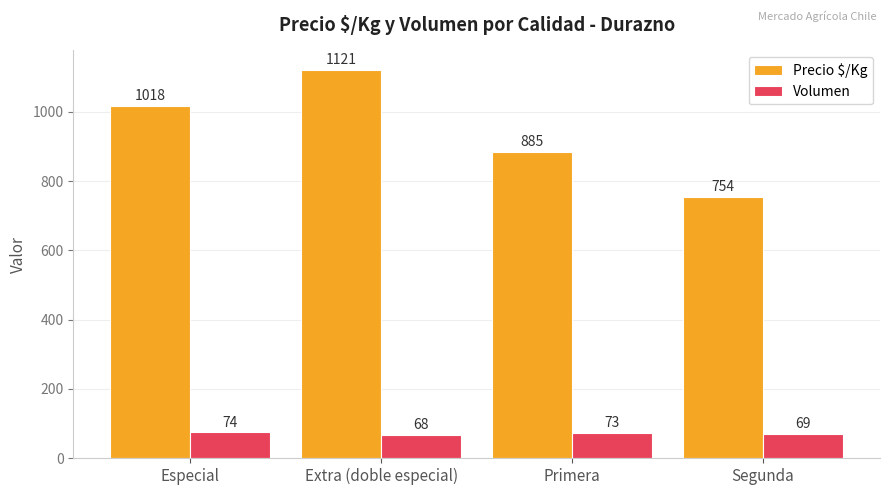

Which label corresponds to the largest value in the chart?

Extra (doble especial)